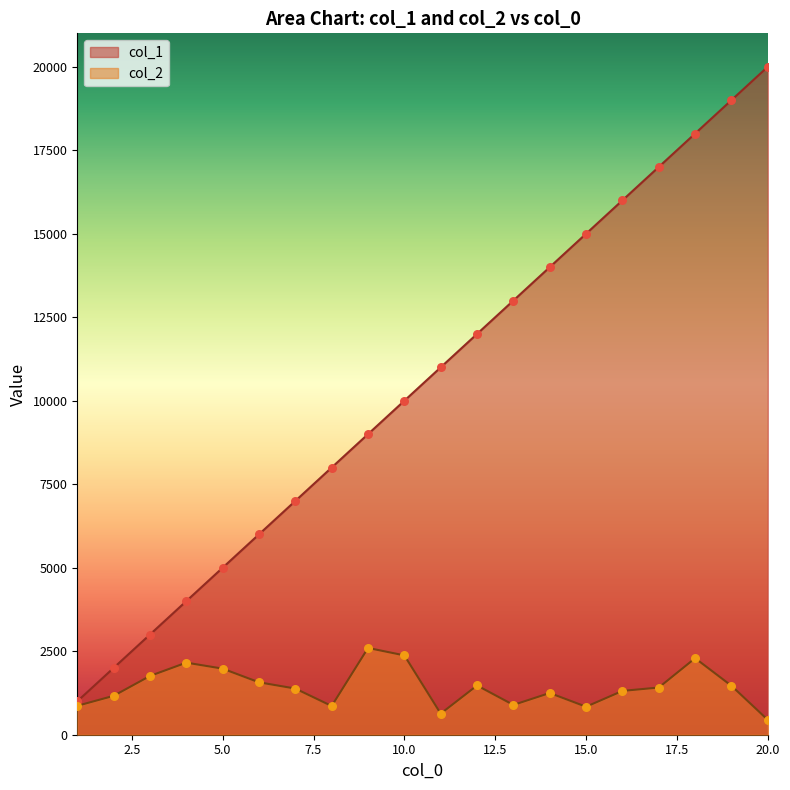

What are all the series names shown in the legend?

col_1, col_2